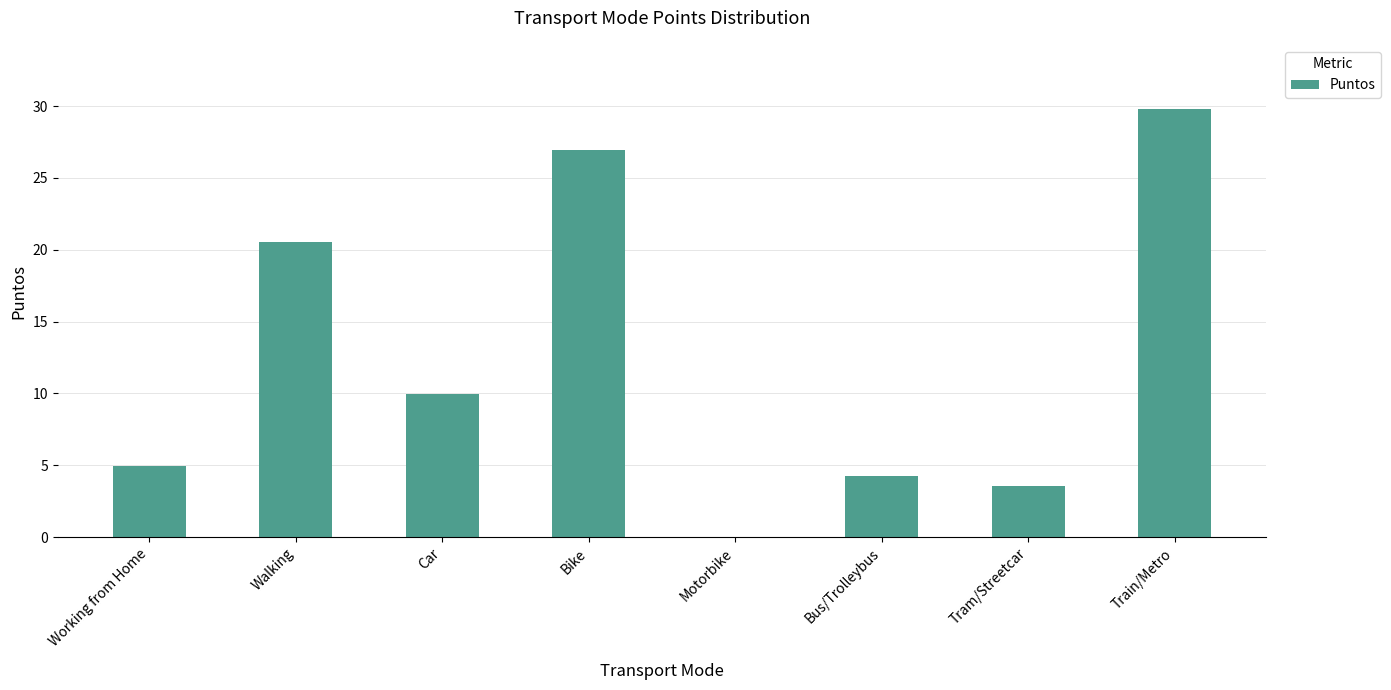

How many values are above zero?

7